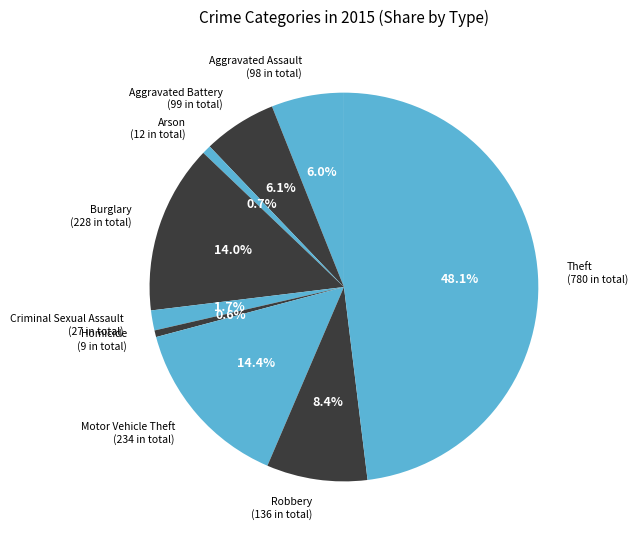

Count the number of slices in the pie.

9